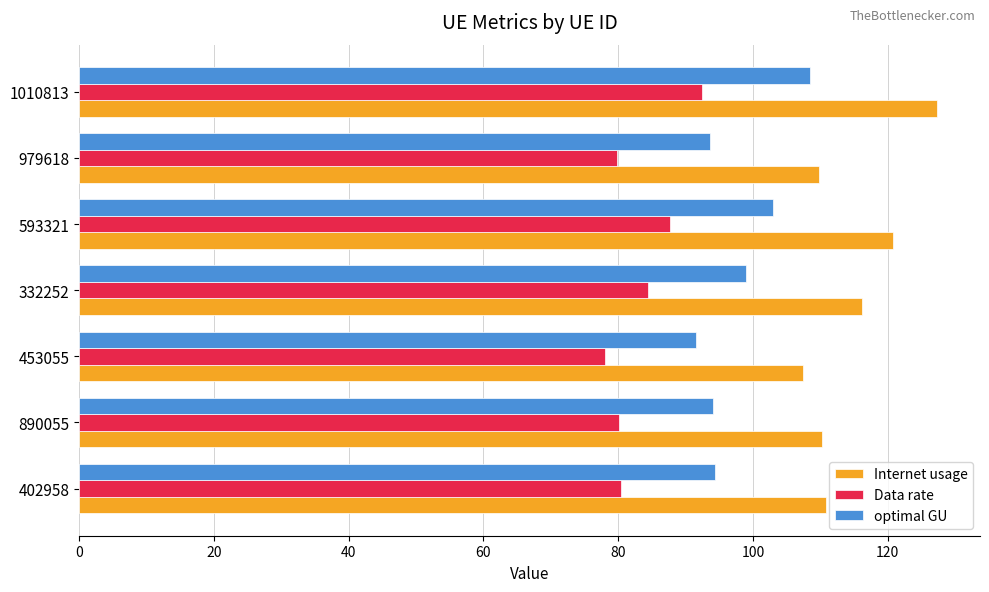

What is the sum of all Data rate values?

582.9